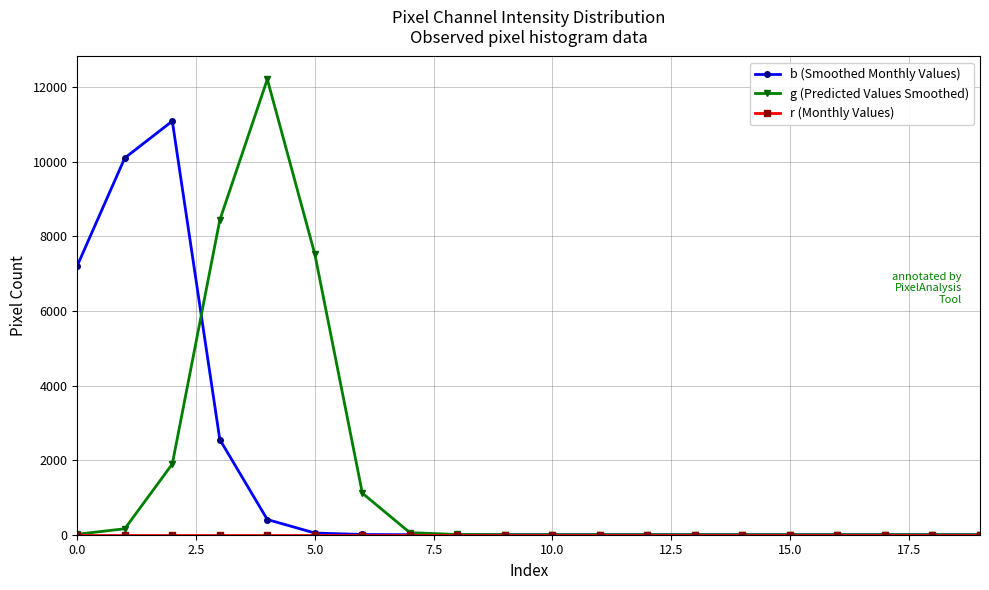

What is the greatest value displayed?

12212